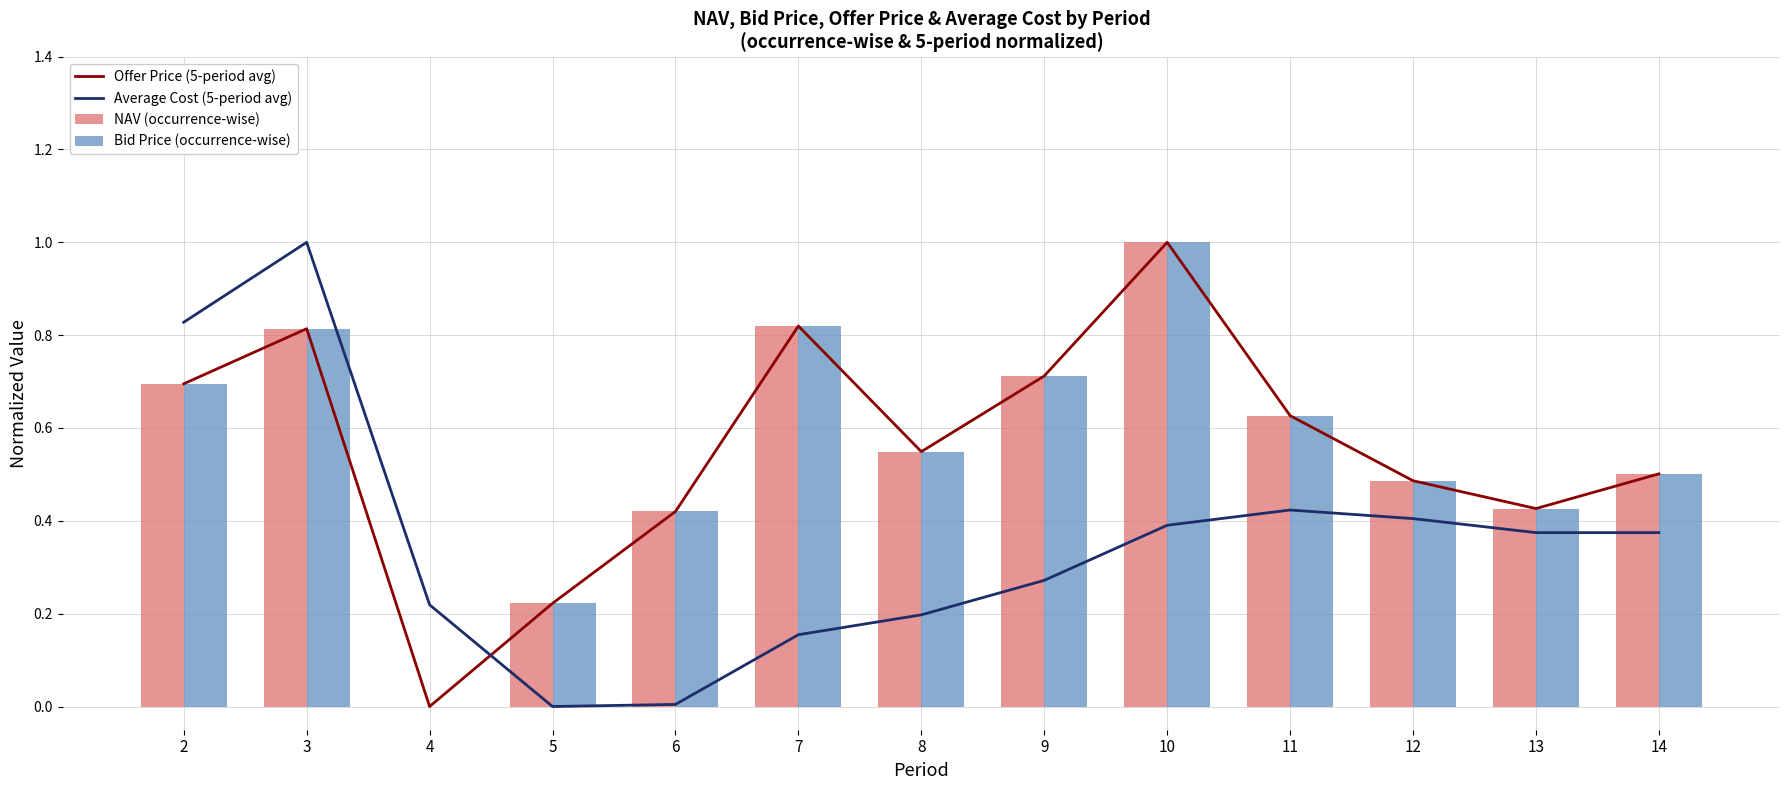

Count the number of categories in the chart.

13